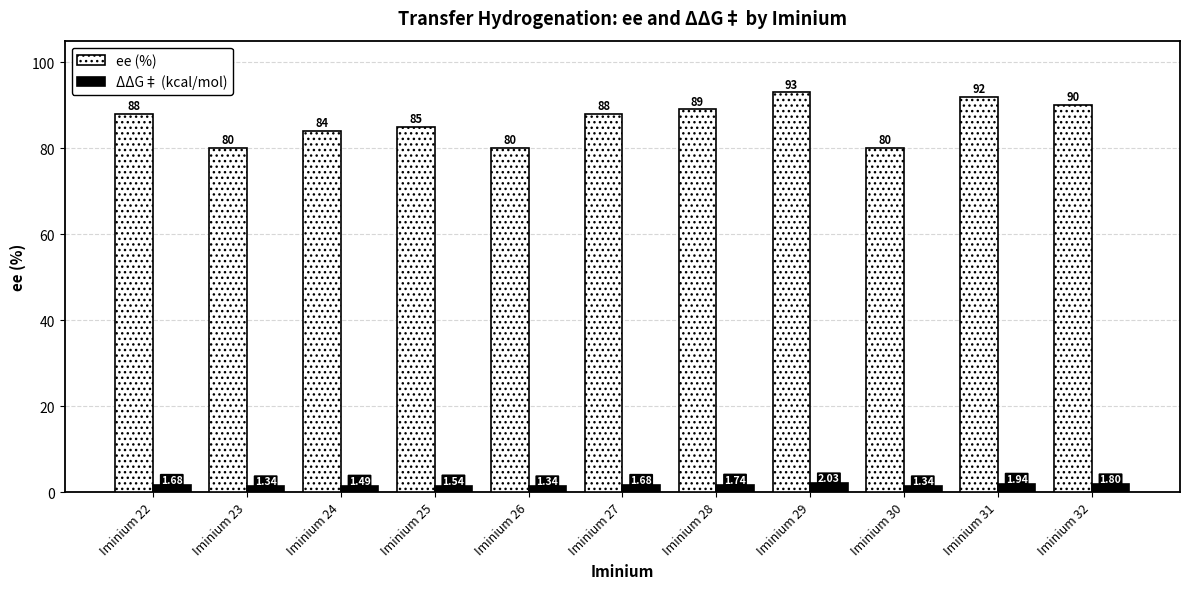

True or false: ee (%) has a value of 115.2 at Iminium 22.

False